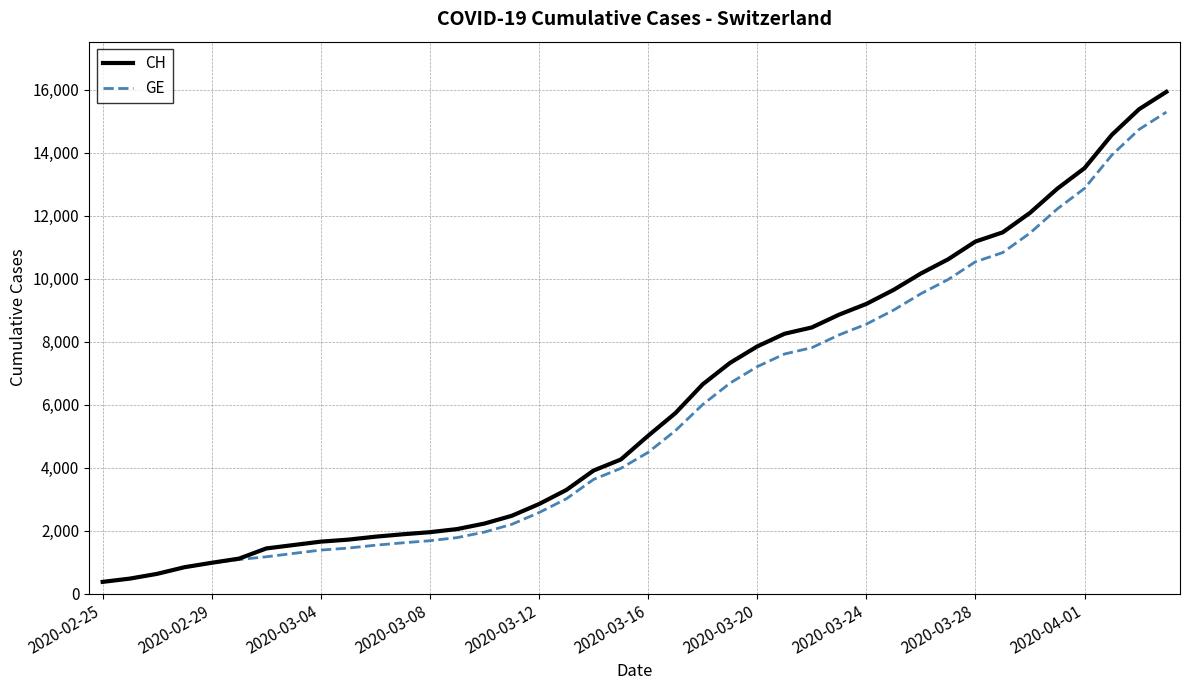

What is the maximum value shown in the chart?

15926